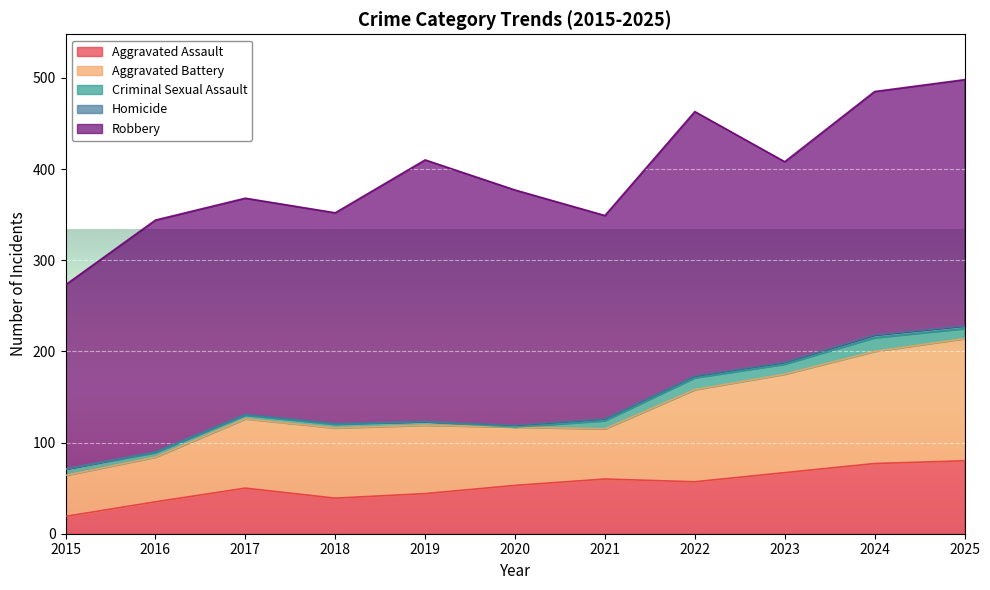

How many Homicide values are between 1 and 2?

7